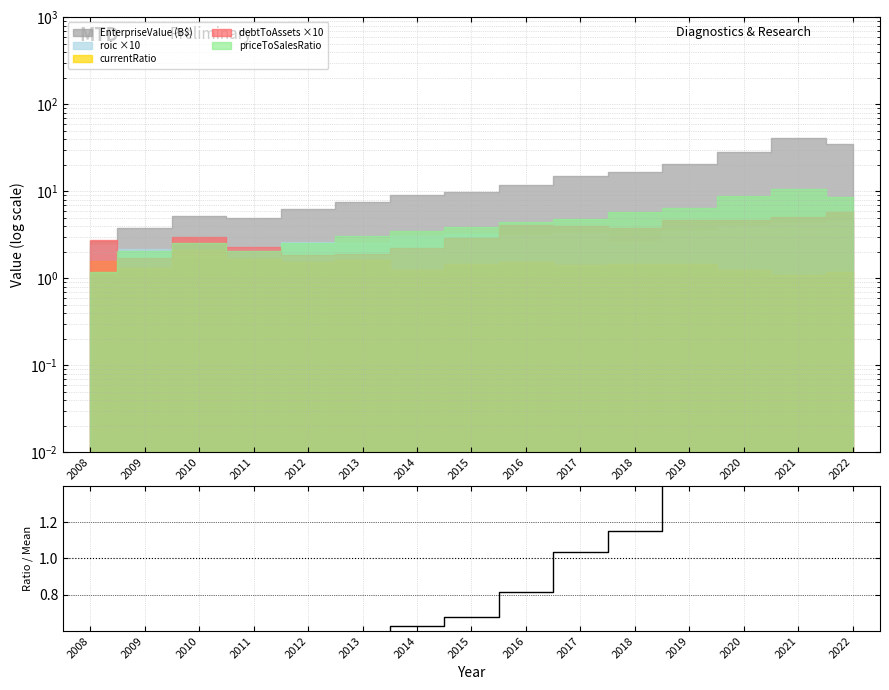

At which category does the data reach its first local valley?

2011